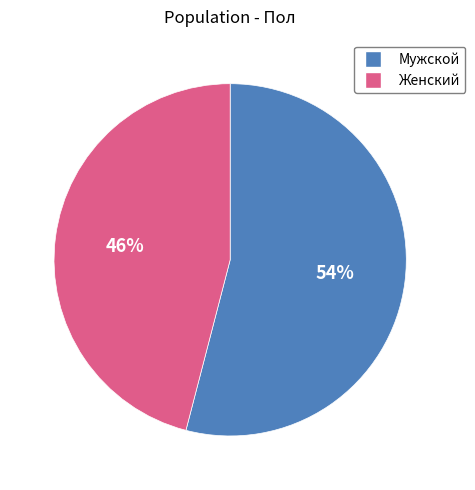

Which slice is the largest?

Мужской